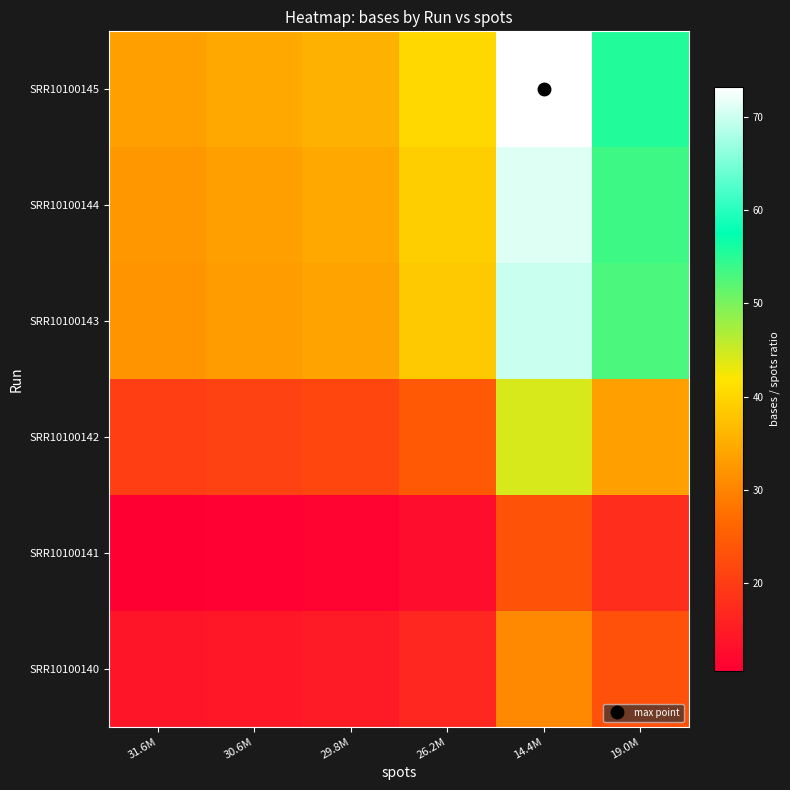

List the series in order of their peak value, lowest first.

SRR10100141, SRR10100140, SRR10100142, SRR10100143, SRR10100144, SRR10100145